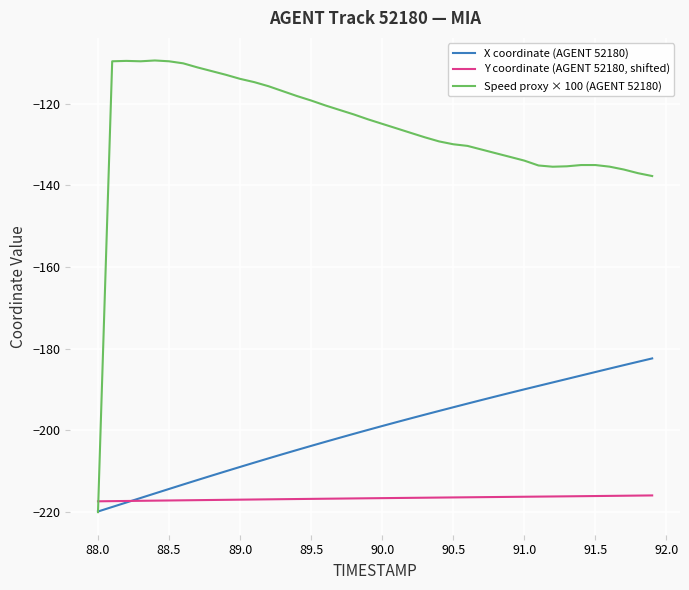

Which series has the largest total across all categories?

Speed proxy × 100 (AGENT 52180)